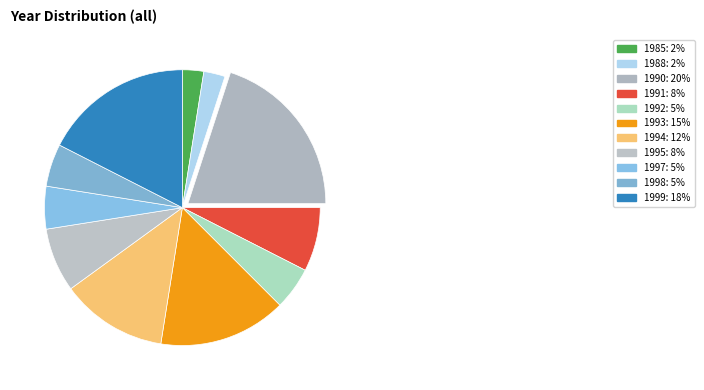

Does any single category account for the majority?

No